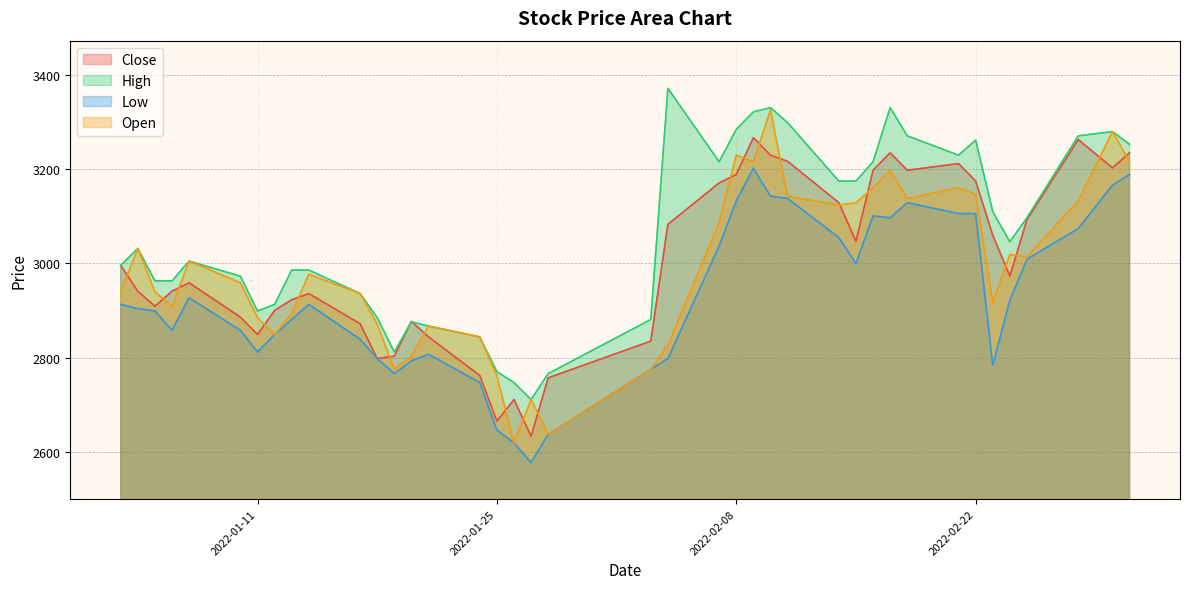

The value of Close at 2022-01-07 is 5192. True or false?

False